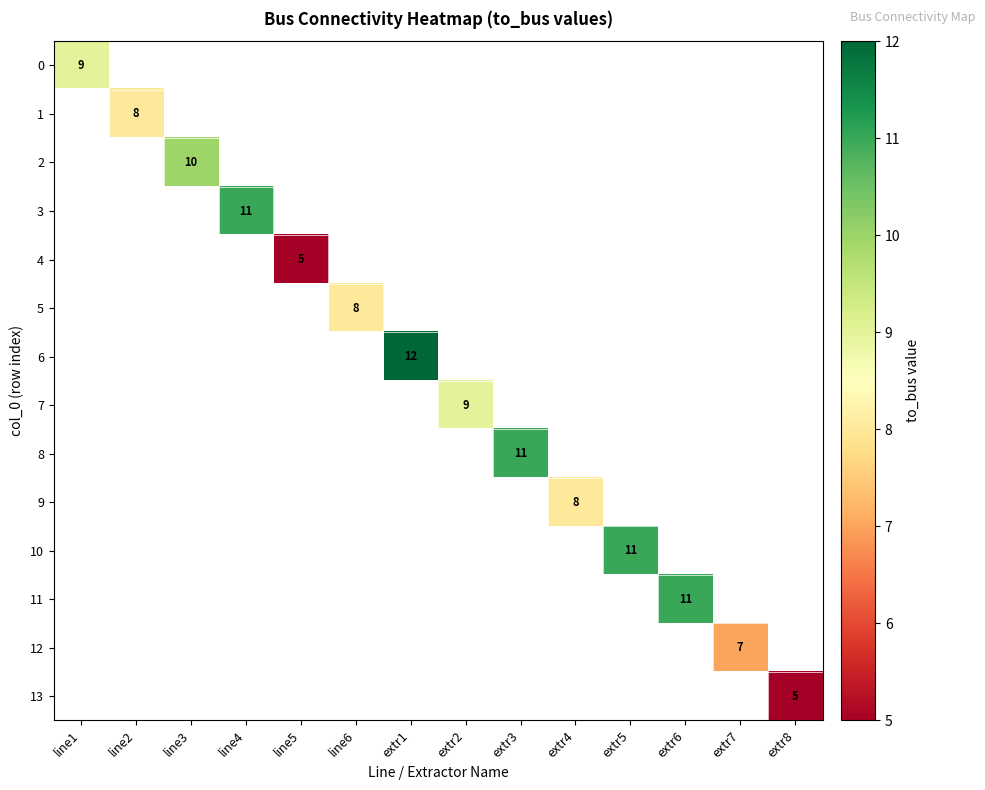

Is it true that 13 equals 5 at extr8?

True